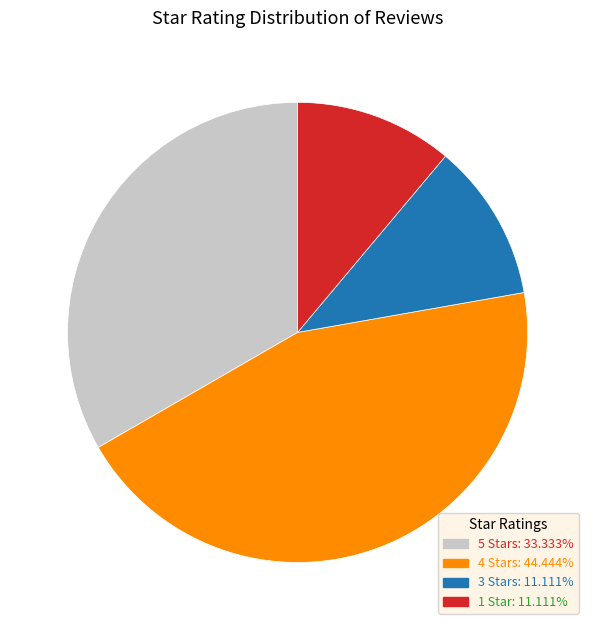

Is there any slice that represents more than half of the pie?

No